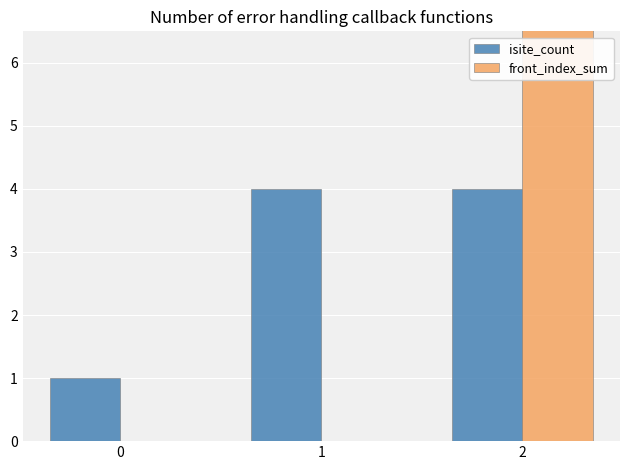

Rank the series by their average value, from lowest to highest.

isite_count, front_index_sum